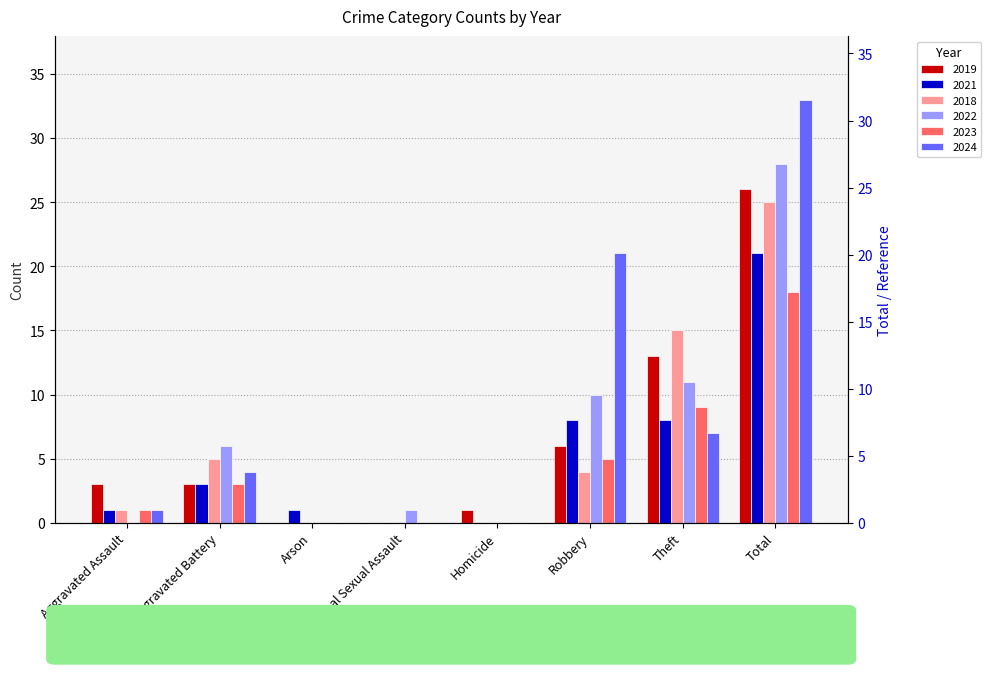

At Aggravated Assault, list the series in order from smallest to largest.

2022, 2021, 2018, 2023, 2024, 2019